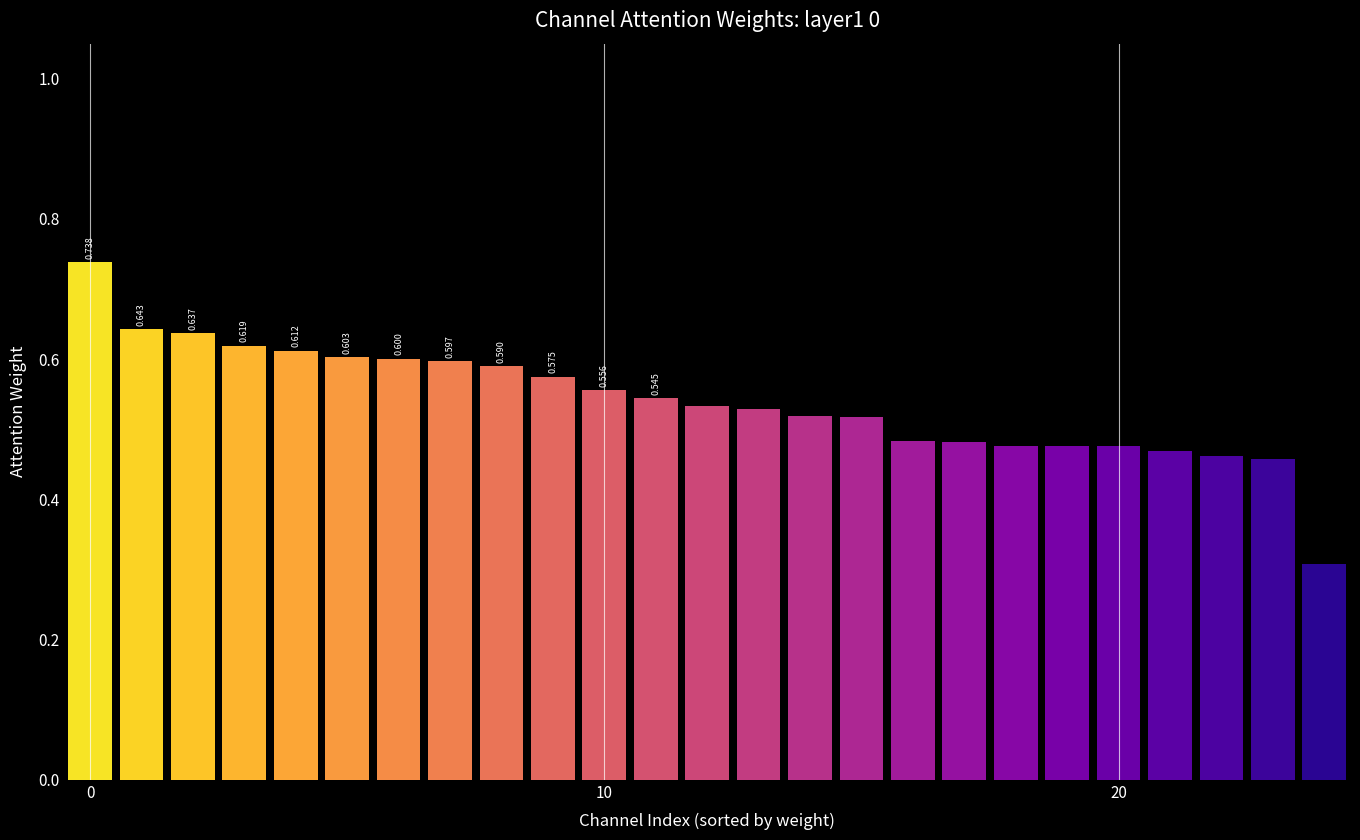

What is the value of the 7th bar from the left?

0.6